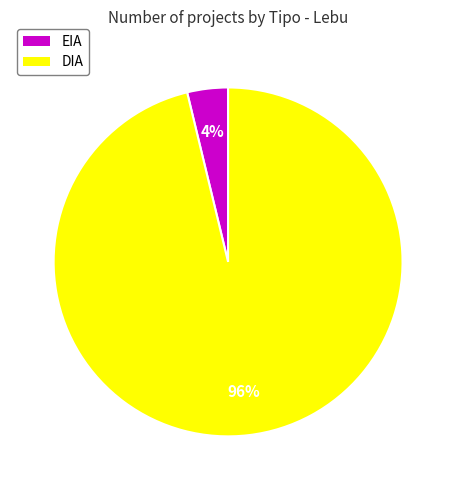

Which category has the smallest portion of the pie?

EIA